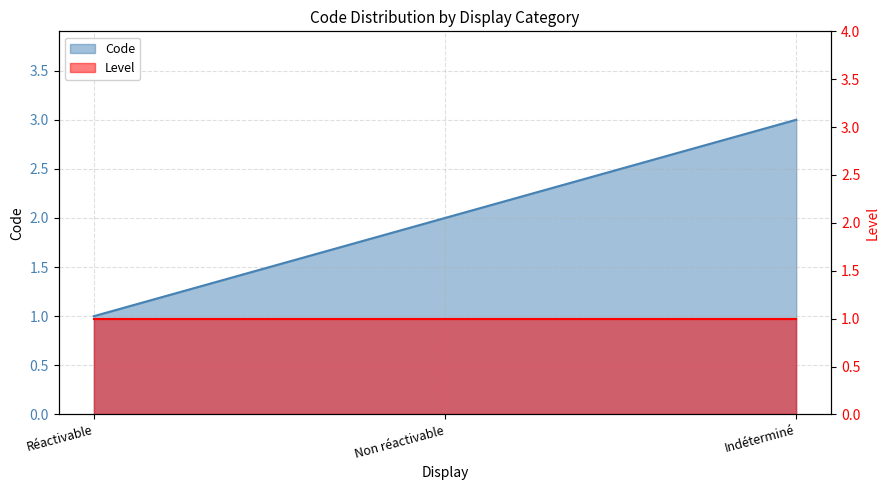

What is the change in value from Non réactivable to Indéterminé?

+1